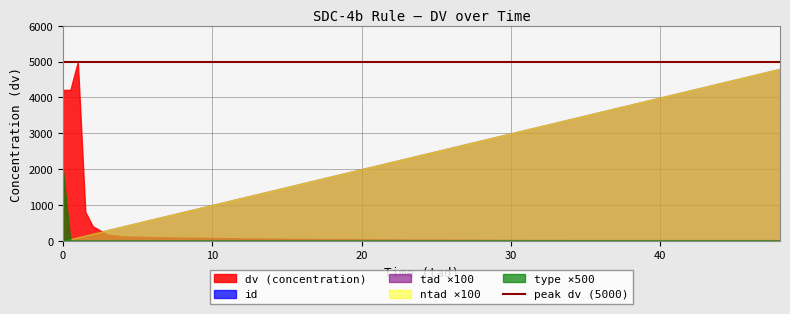

What is the value of the id point at the 12th from the left?

11.0